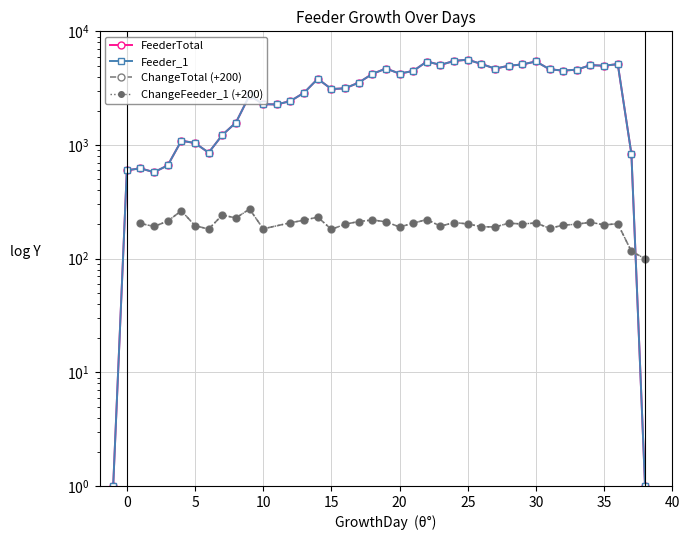

Does the chart display data point markers on the line(s)?

Yes